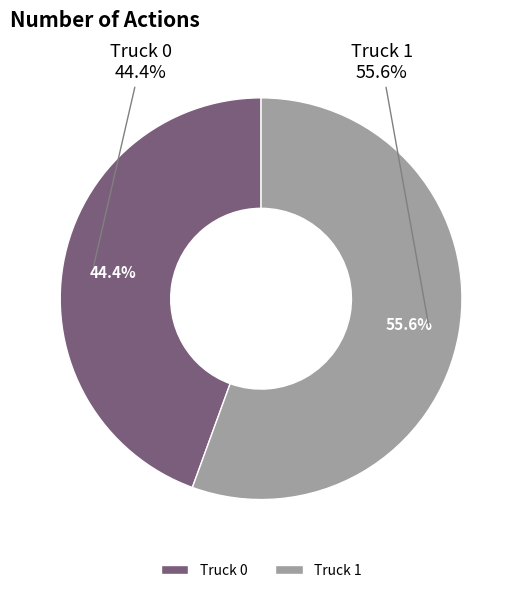

To the nearest percent, what is the difference between the largest and smallest slice percentages?

11%